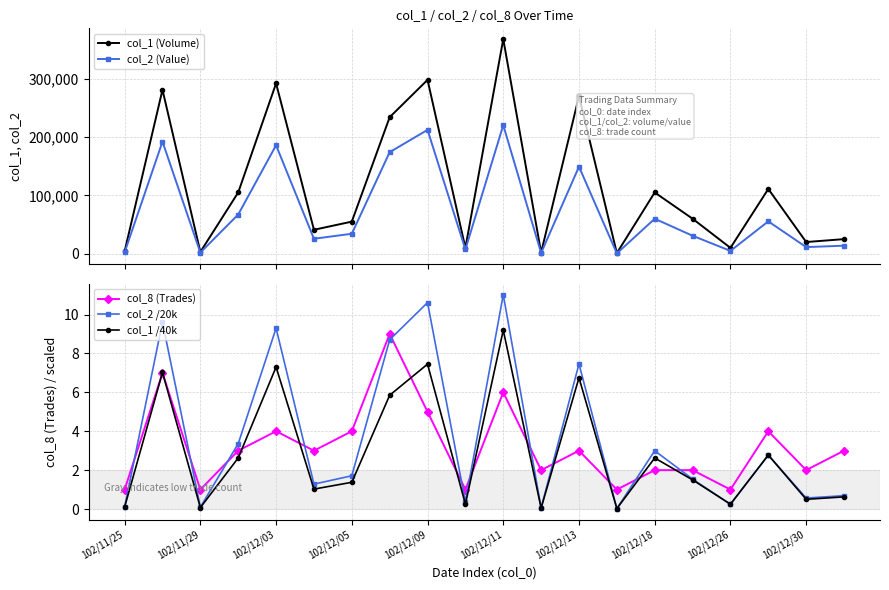

In col_2 (Value), how many points are higher than both neighbors (excluding endpoints)?

7